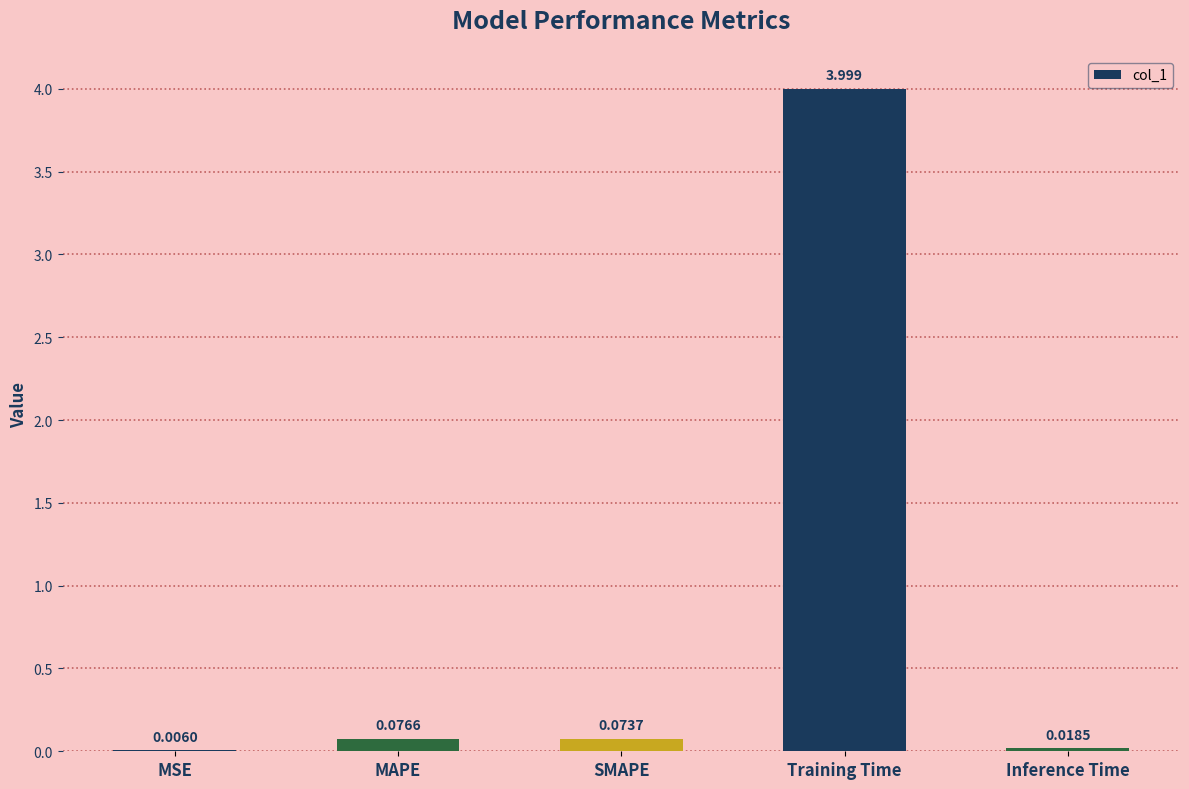

Between MSE and SMAPE, which is larger?

SMAPE